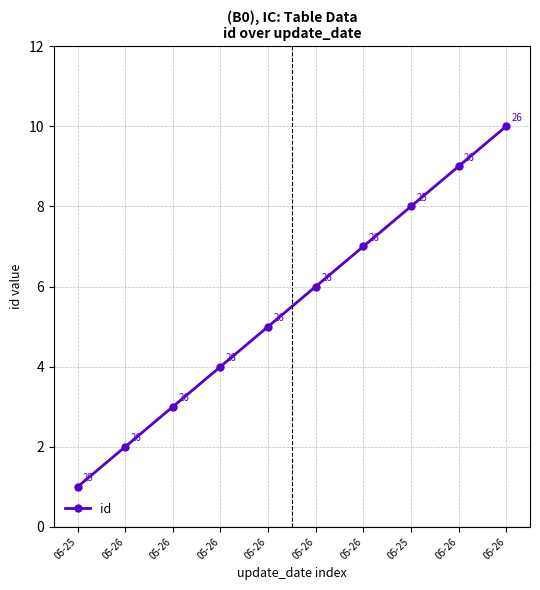

List the labels in order of value, smallest first.

05-25, 05-26, 05-26, 05-26, 05-26, 05-26, 05-26, 05-25, 05-26, 05-26